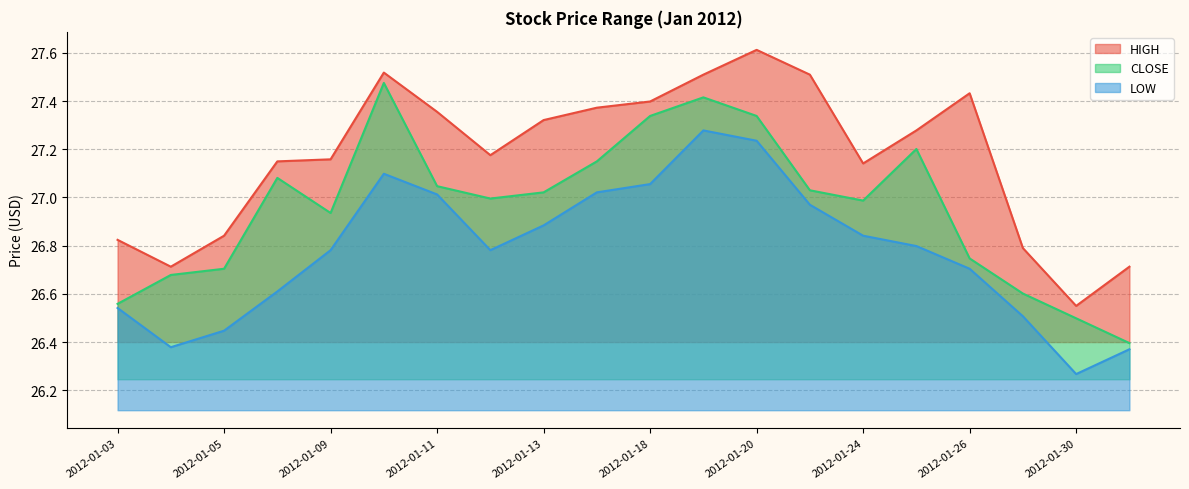

True or false: HIGH has more than 1 interior local peaks.

True